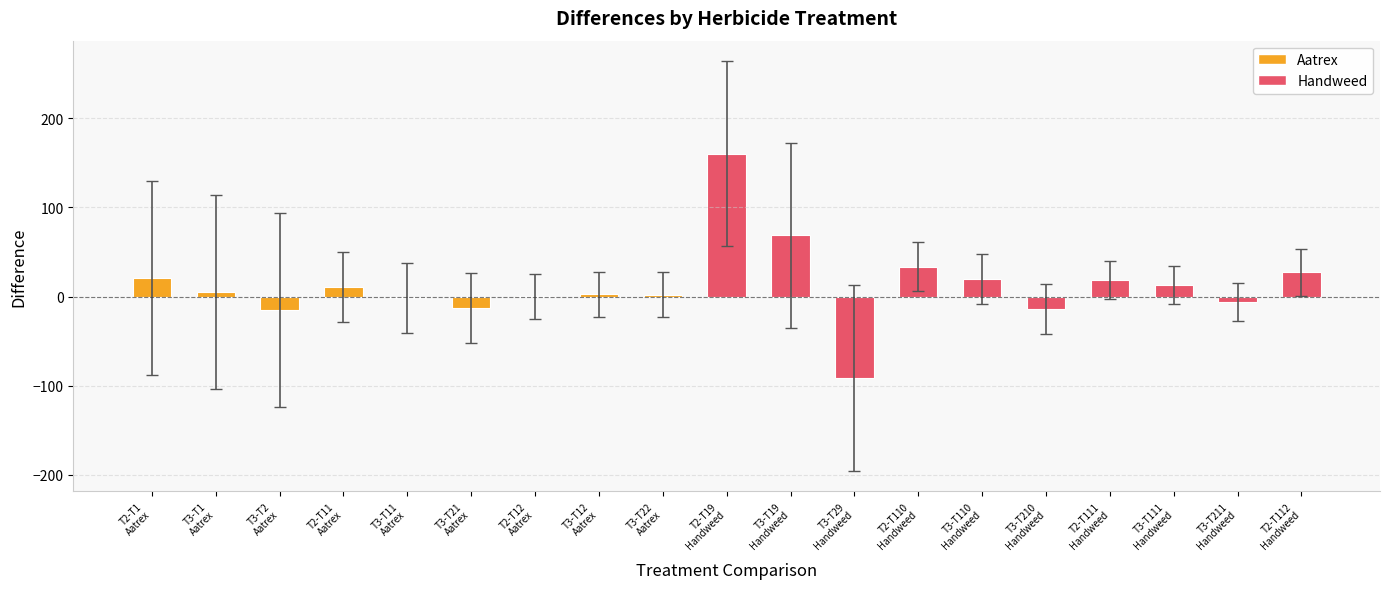

How many values in the CI Upper series are below 39?

9